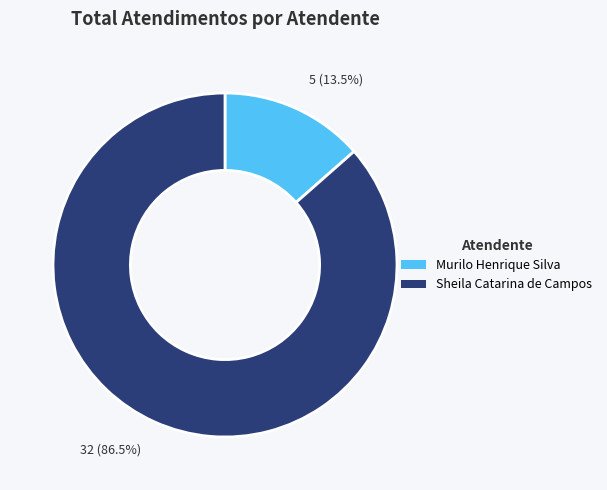

What is the largest slice in the pie chart?

Sheila Catarina de Campos